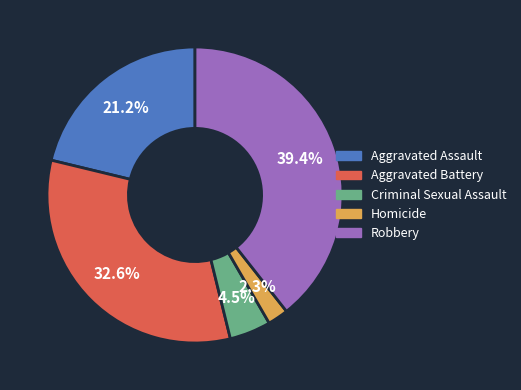

Count the number of slices in the pie.

5